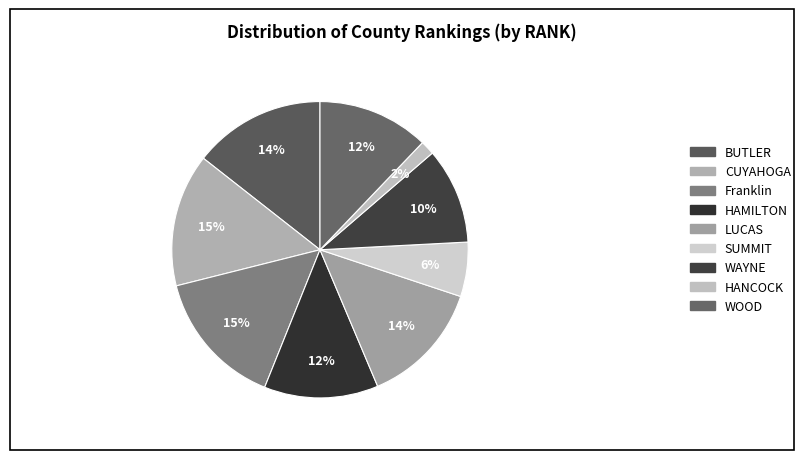

How many slices are in this pie chart?

9